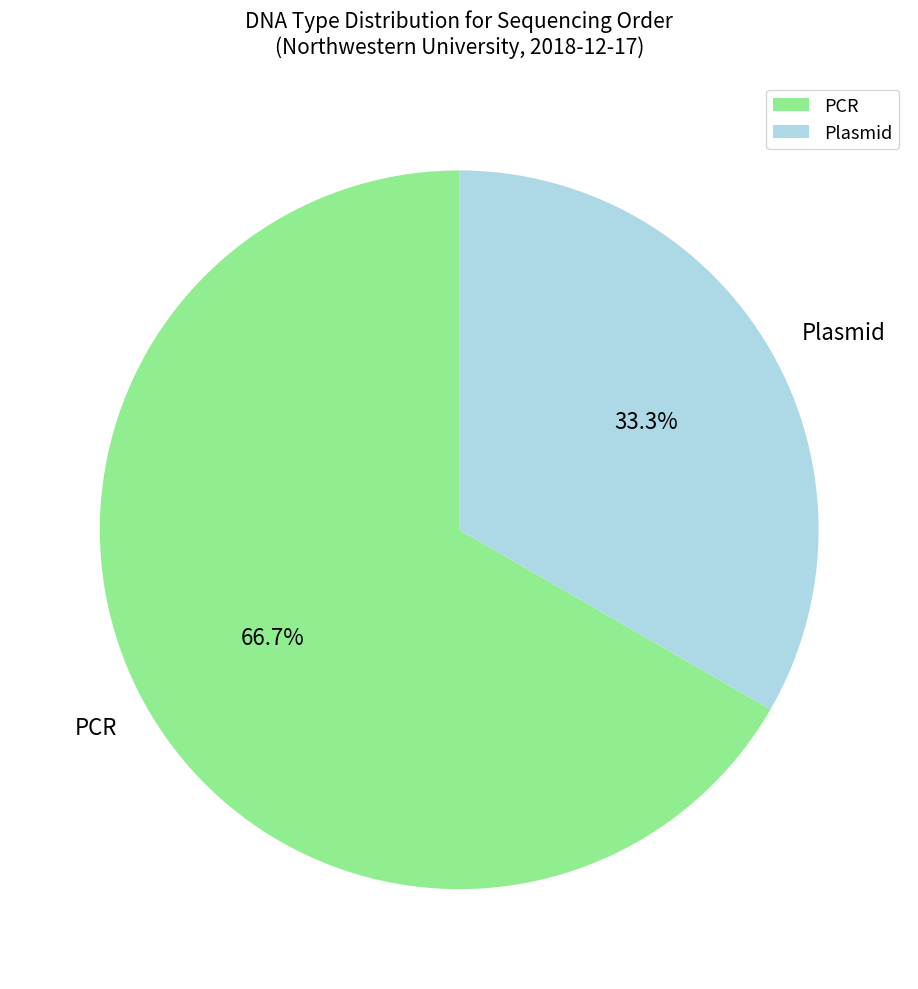

Count the number of slices in the pie.

2